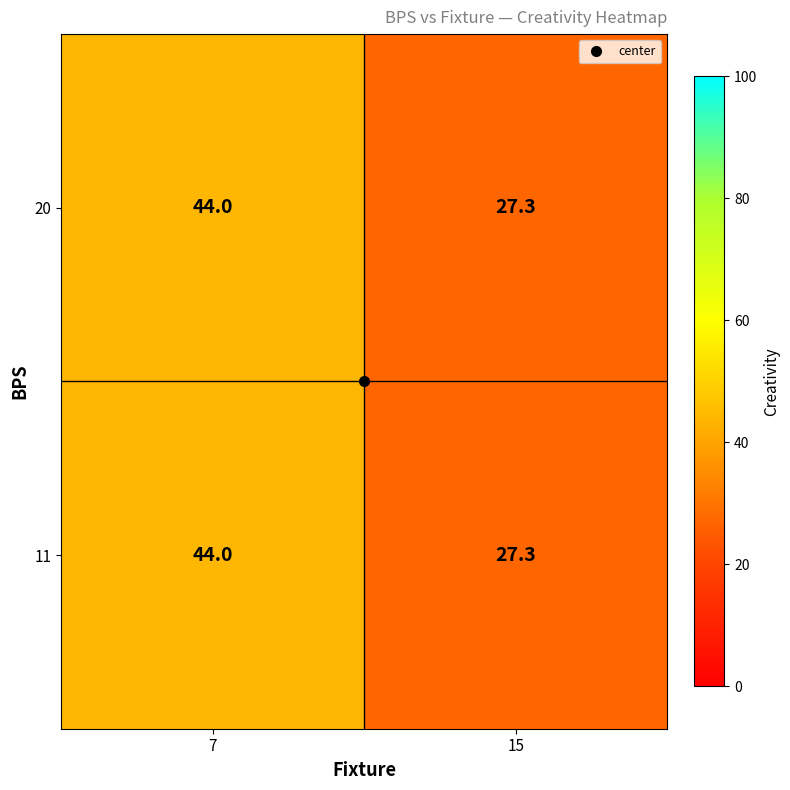

Rank the categories by 11 value from highest to lowest.

7, 15